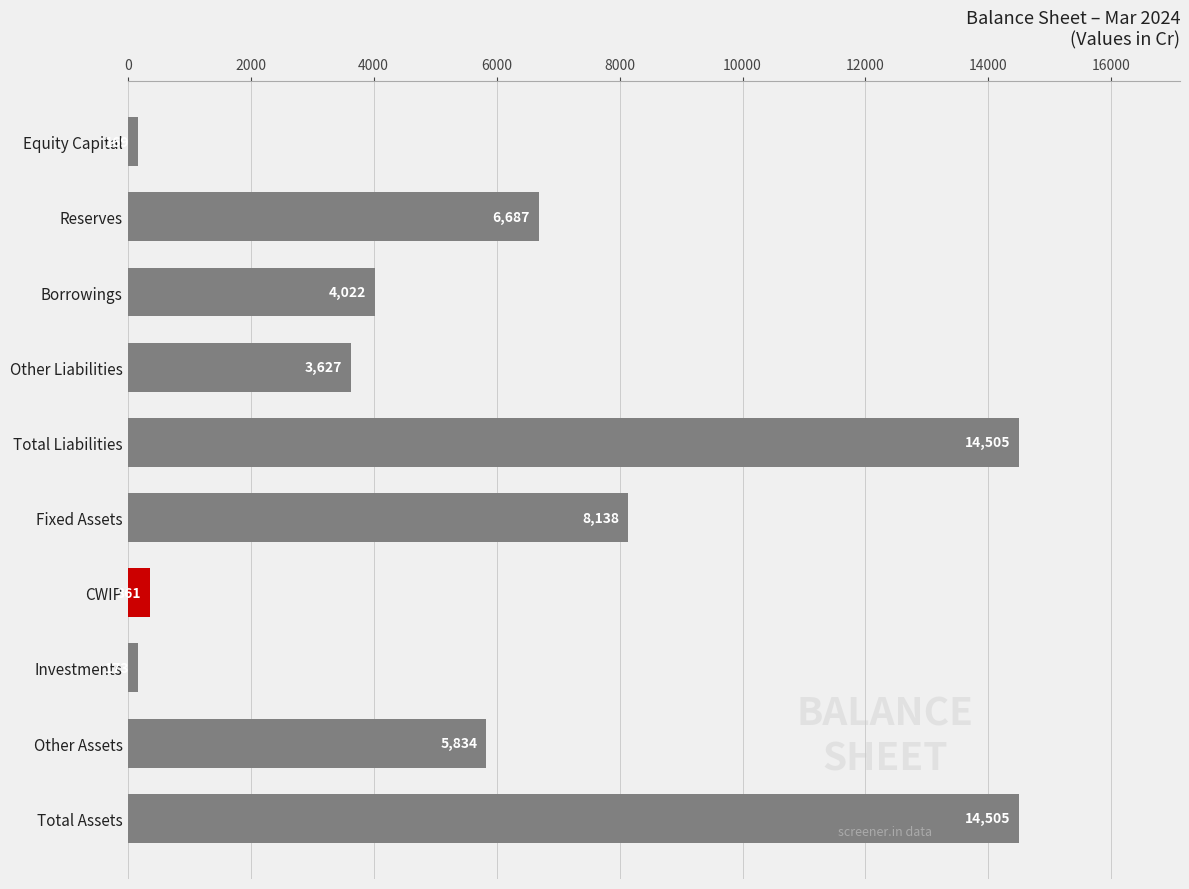

What is the label of the 8th bar from the bottom?

Borrowings